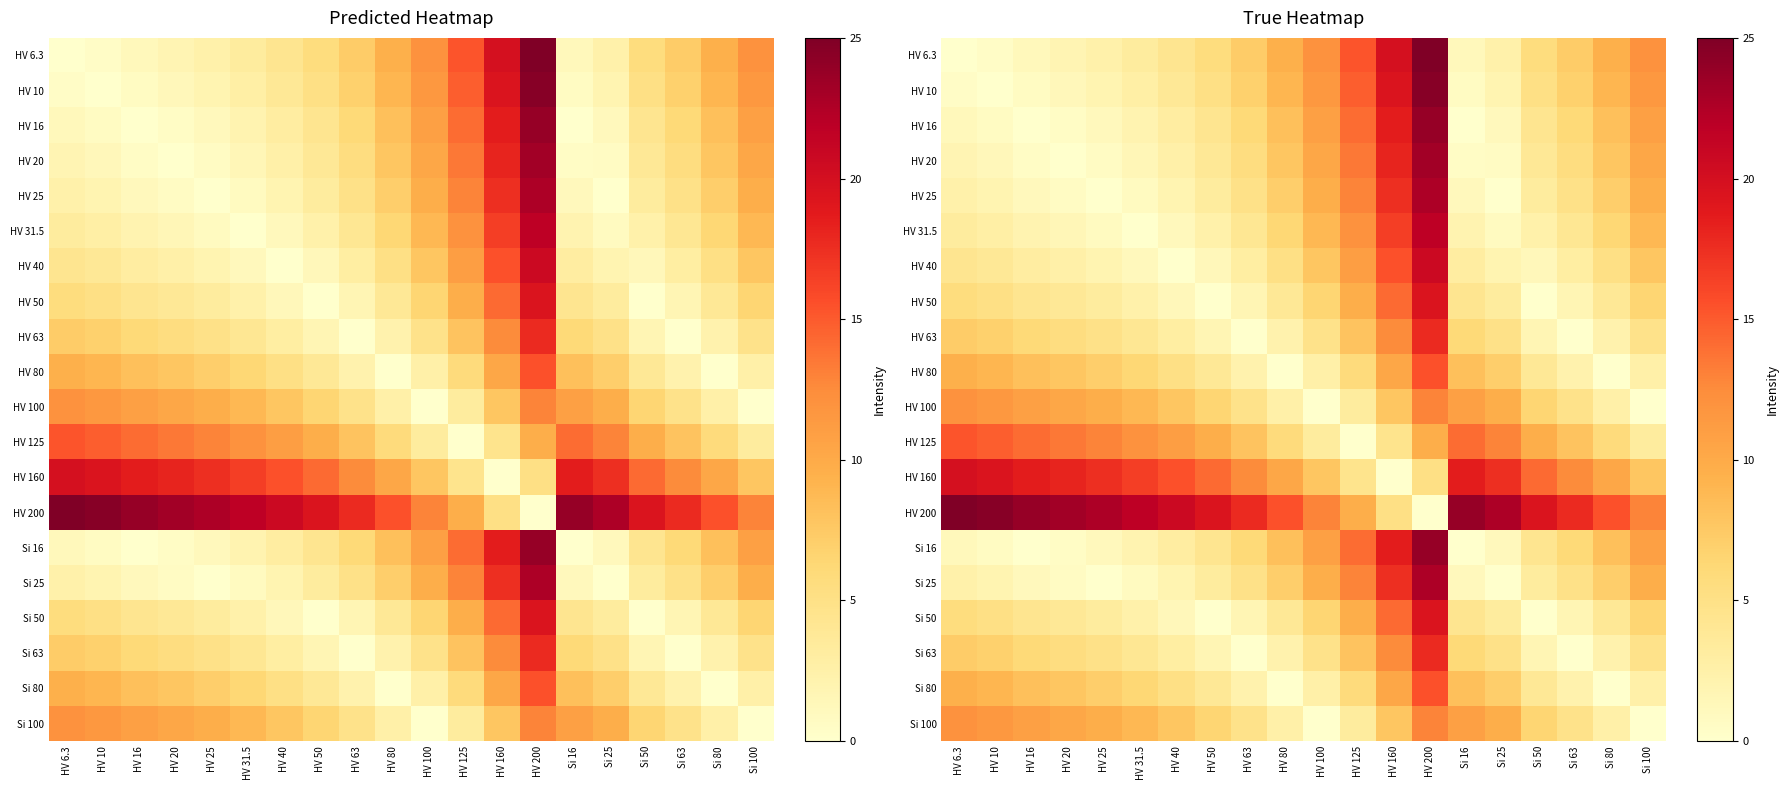

Which has a higher value, HV 25 or HV 16?

HV 25